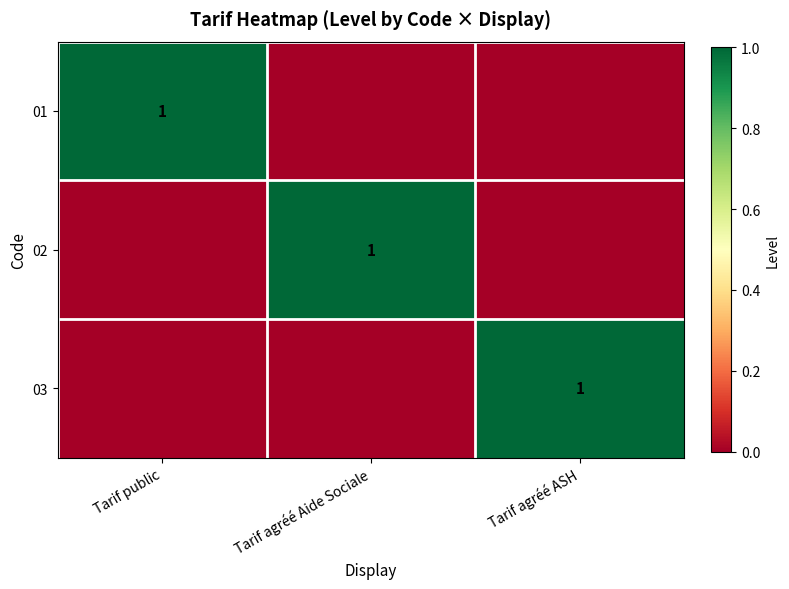

Which series has the largest range (max minus min)?

01